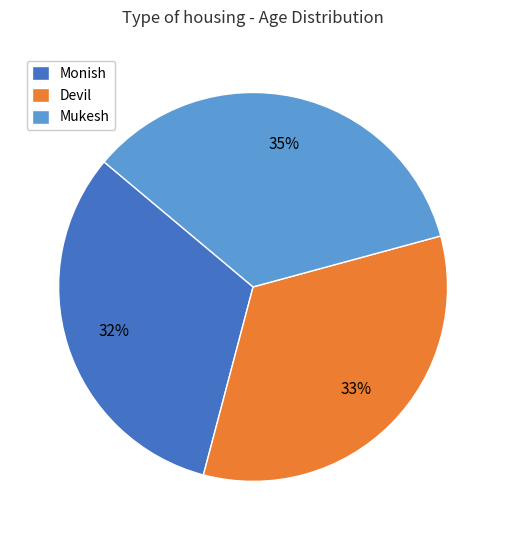

Is it true that Mukesh is 35% of the pie?

True